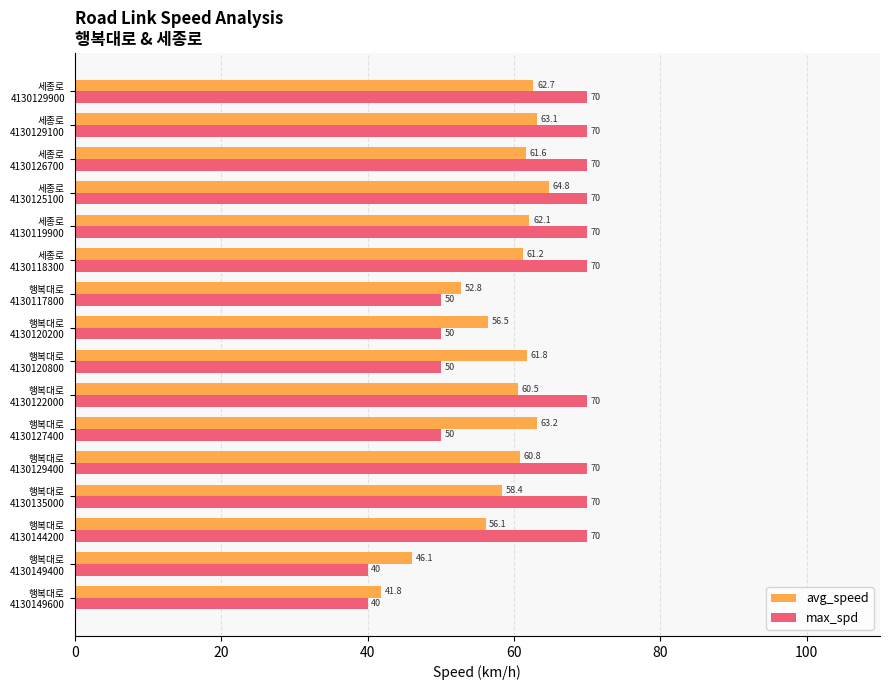

What is the minimum value for avg_speed?

41.8